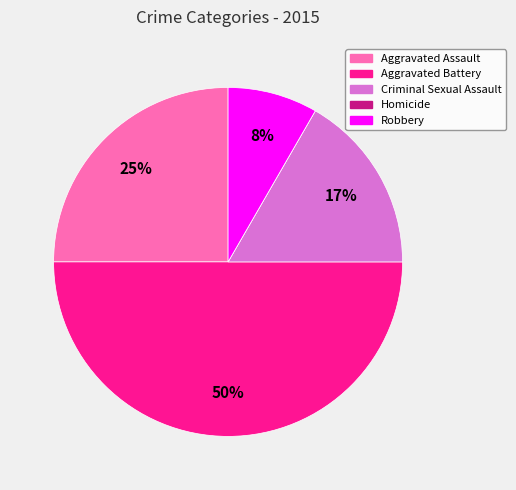

Between Robbery and Aggravated Assault, which is larger?

Aggravated Assault